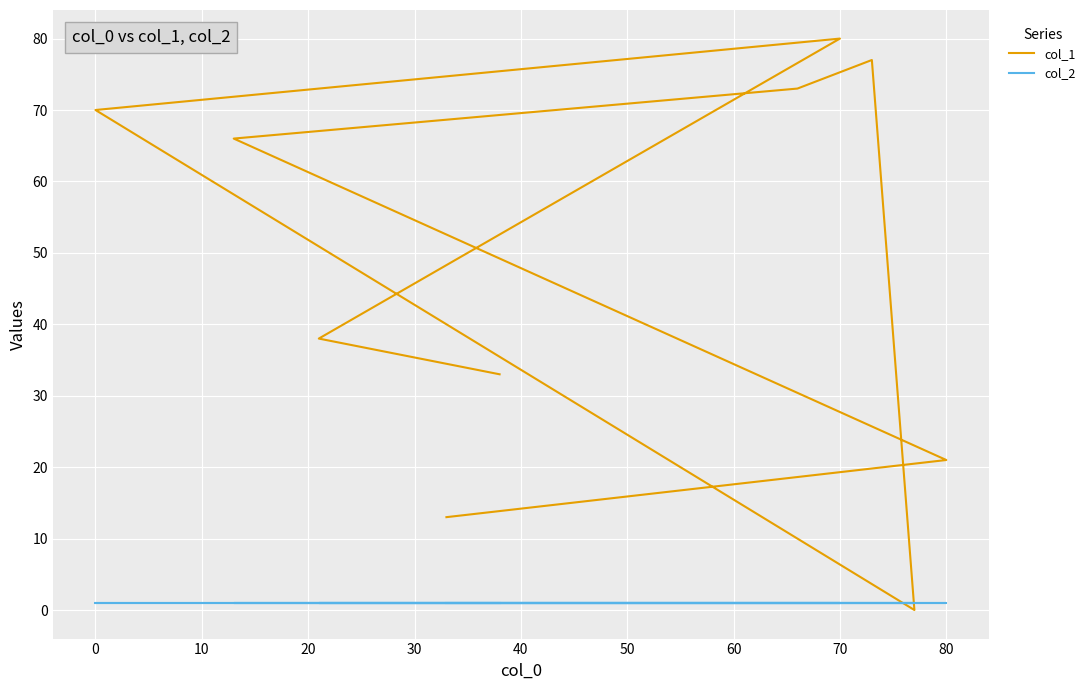

Rank the series at 10 from highest to lowest value.

col_1, col_2